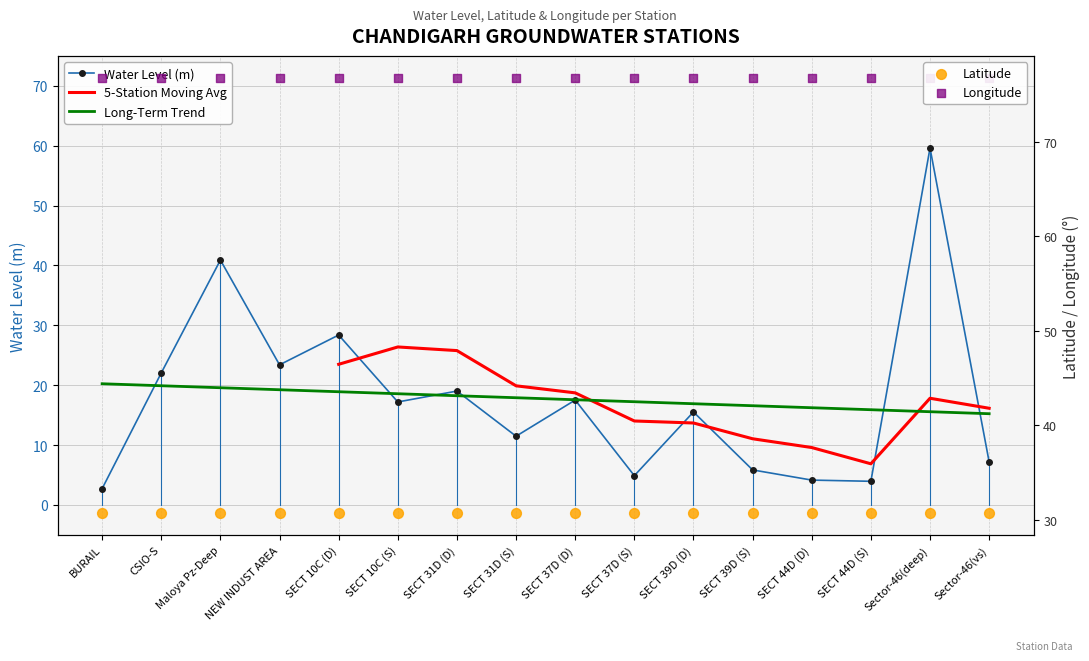

Which series reaches the minimum Y coordinate?

water_level (in m)